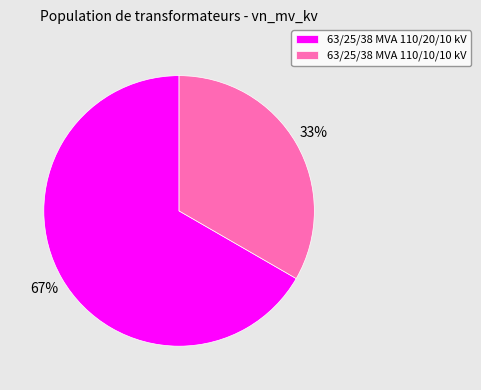

Do 63/25/38 MVA 110/20/10 kV and 63/25/38 MVA 110/10/10 kV together represent more than half of the pie?

Yes